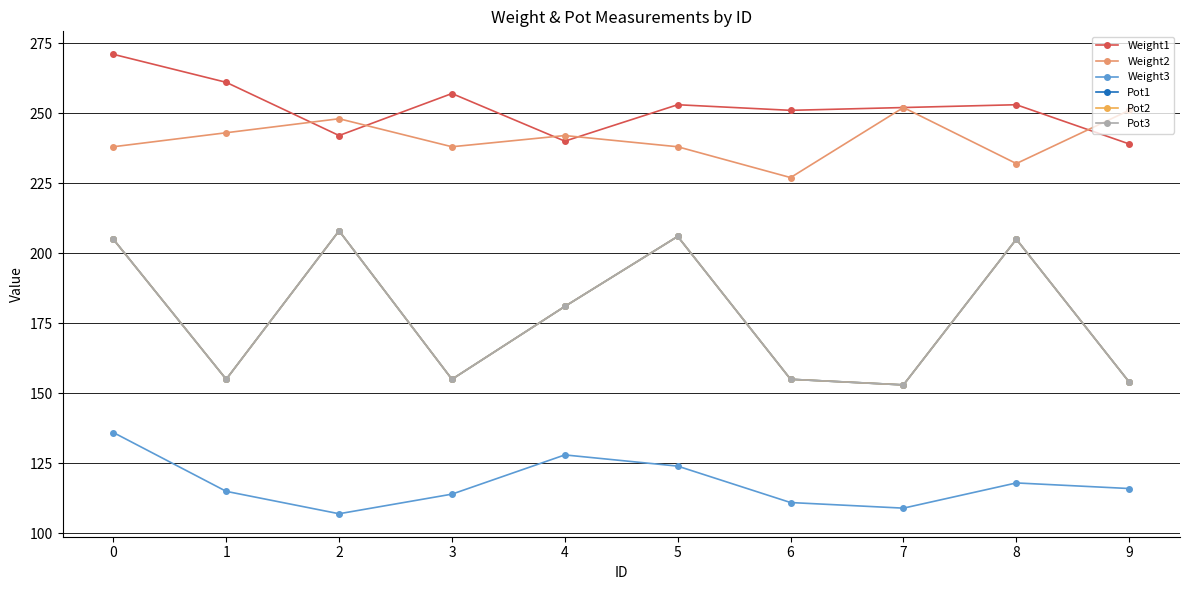

At 6, list the series in order from smallest to largest.

Weight3, Pot1, Pot2, Pot3, Weight2, Weight1